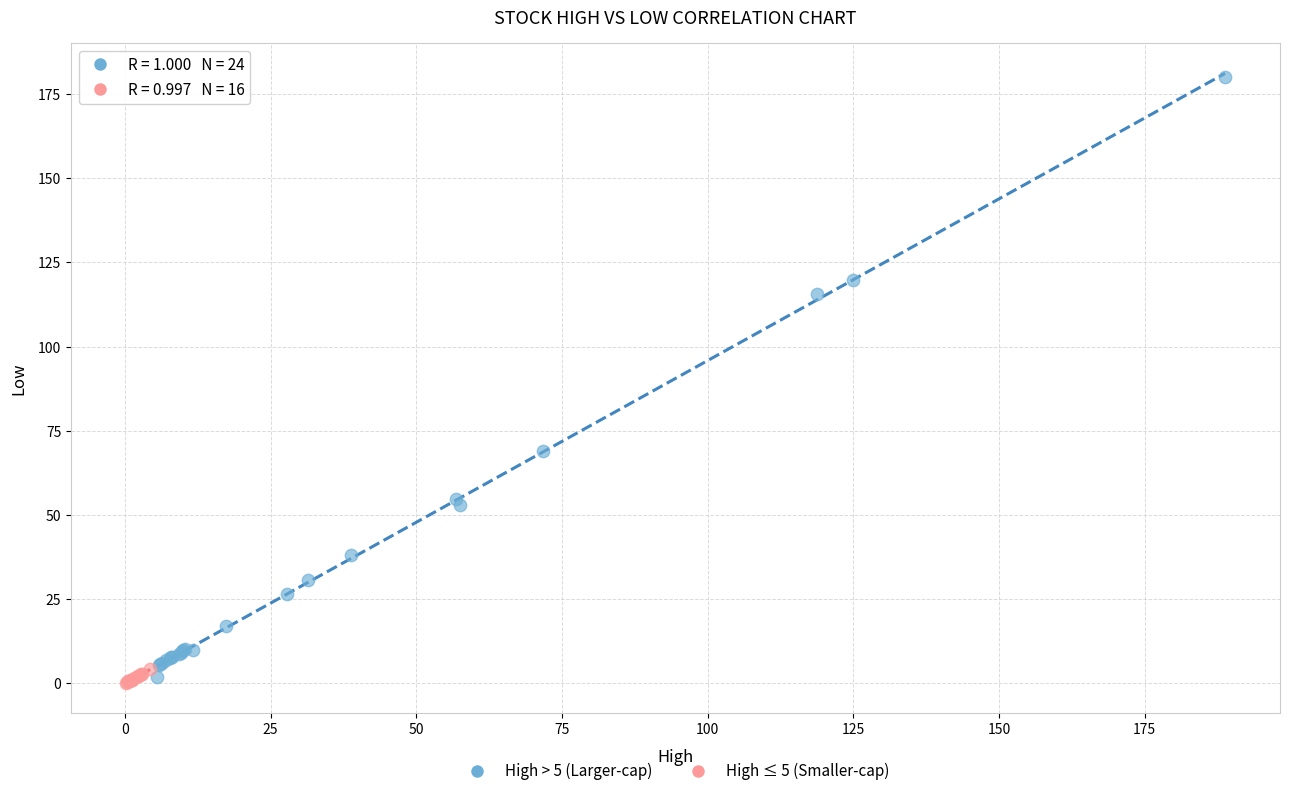

Which series contains the highest Y value?

High > 5 (Larger-cap)